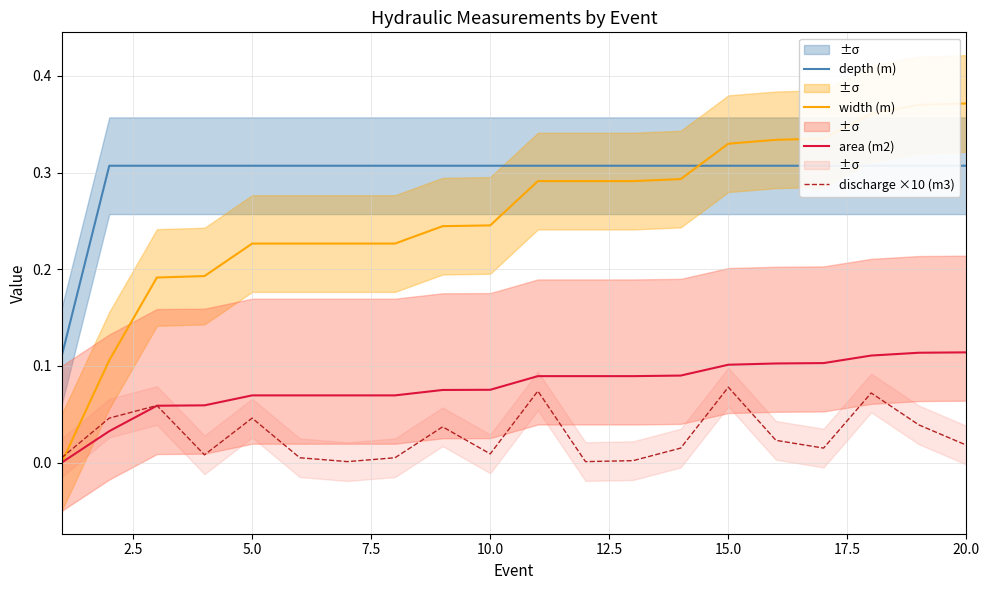

What is the difference between the area (m2) values at 0.0 and 19?

0.1